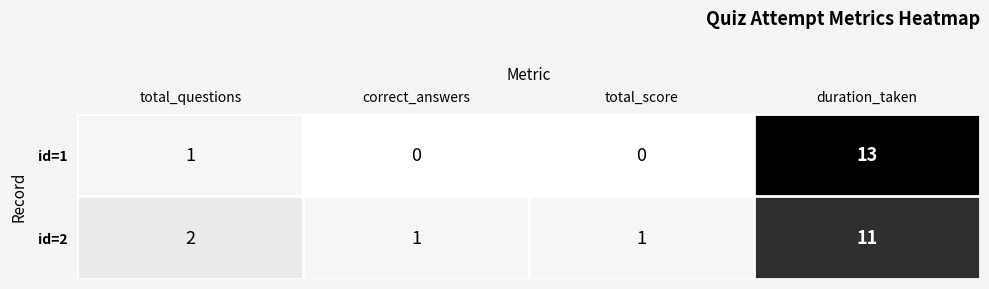

Rank the series by their average value, from lowest to highest.

id=1, id=2